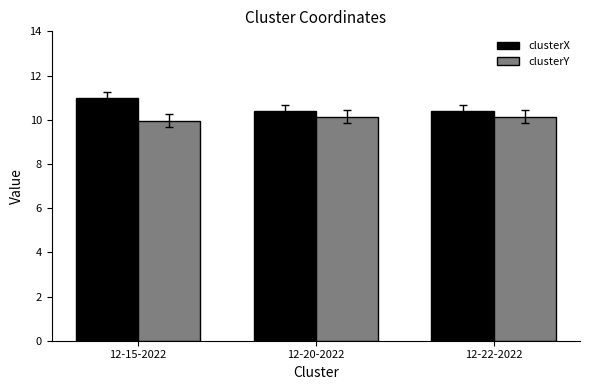

What is the label of the 1st bar from the left?

12-15-2022